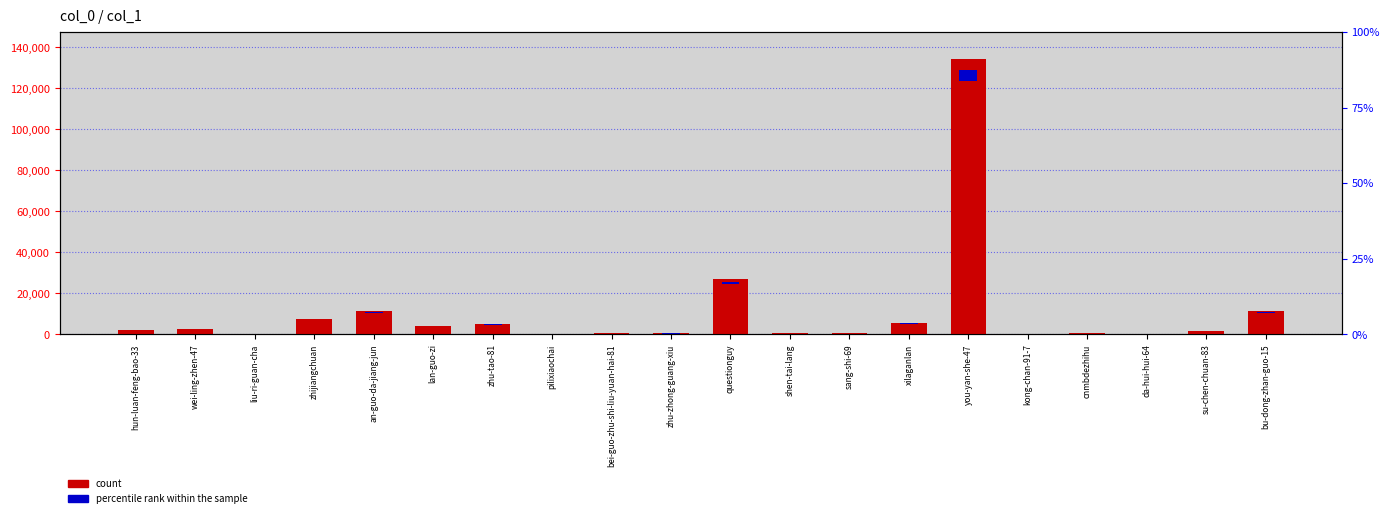

What is the label of the 9th bar from the left?

bei-guo-zhu-shi-liu-yuan-hai-81